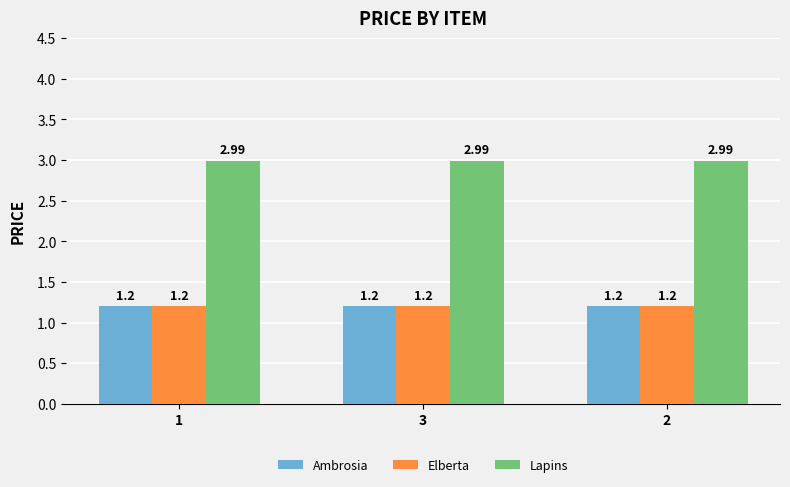

Which series has the largest total across all categories?

Lapins